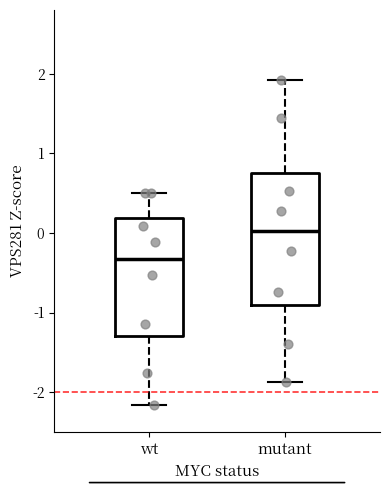

Which box is the tallest, from its lower edge to its upper edge?

mutant